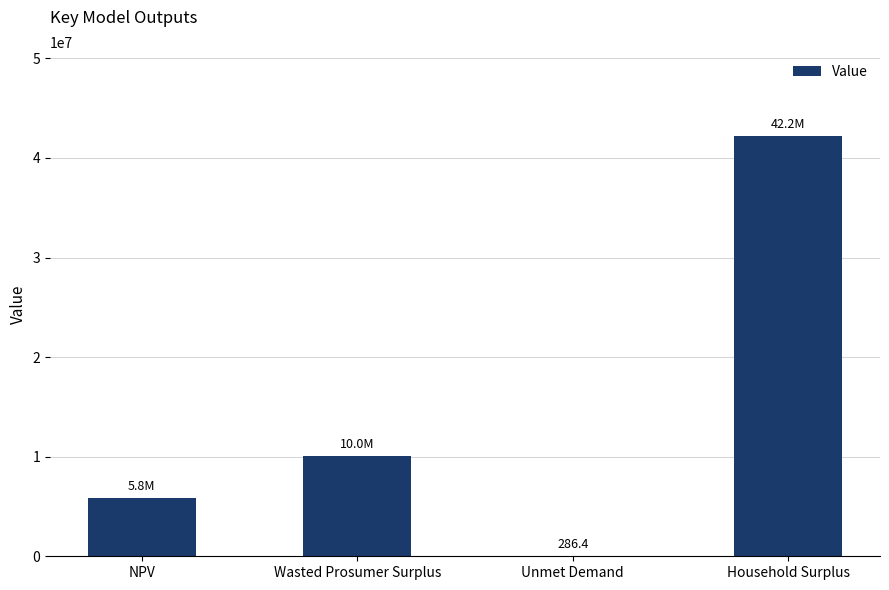

Reading left to right, transcribe all the data shown in this chart.

NPV=5820461.6	Wasted Prosumer Surplus=10041901.0	Unmet Demand=286.4	Household Surplus=42196074.9